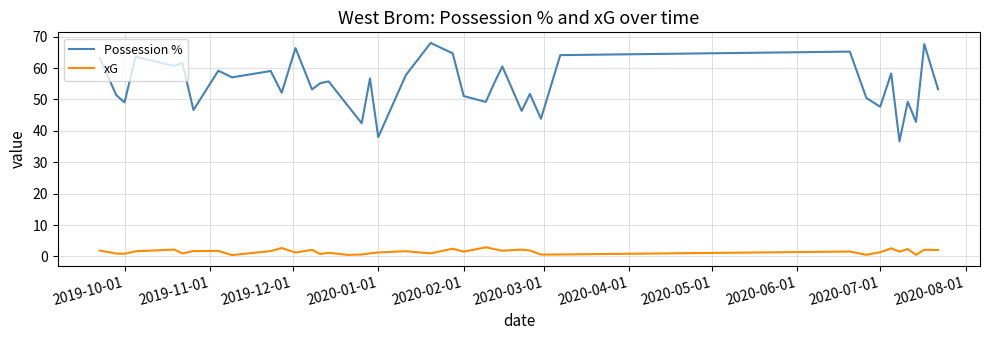

In xG, how many points are higher than both neighbors (excluding endpoints)?

13